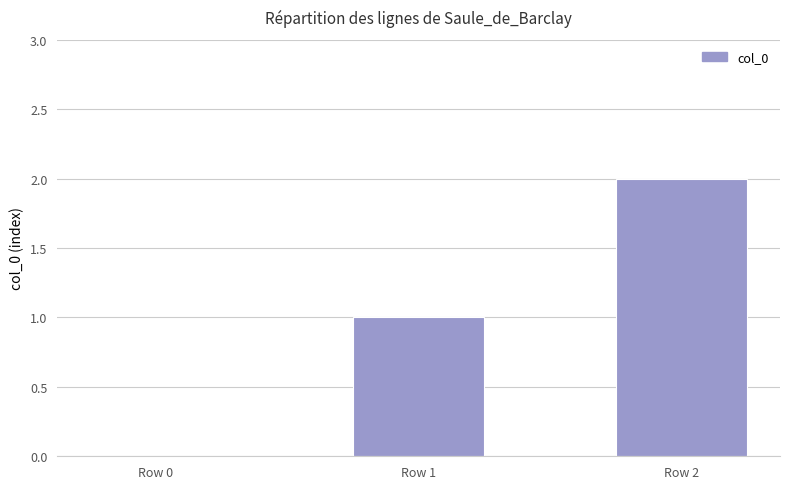

What is the sum of the values at Row 1 and Row 2?

3